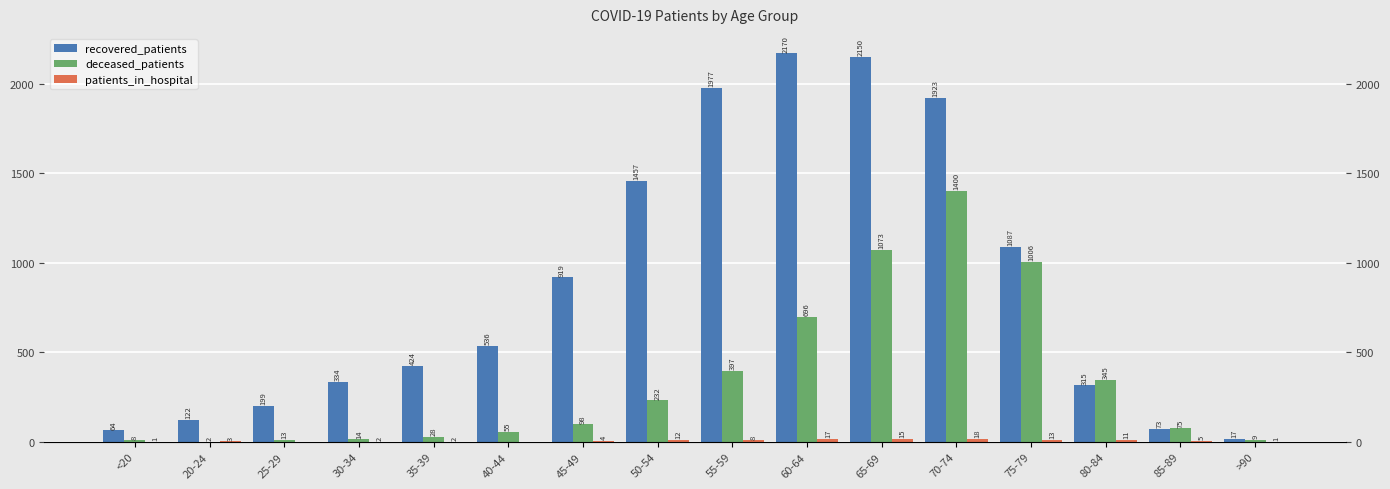

What is the value of the recovered_patients bar at the 6th from the left?

536